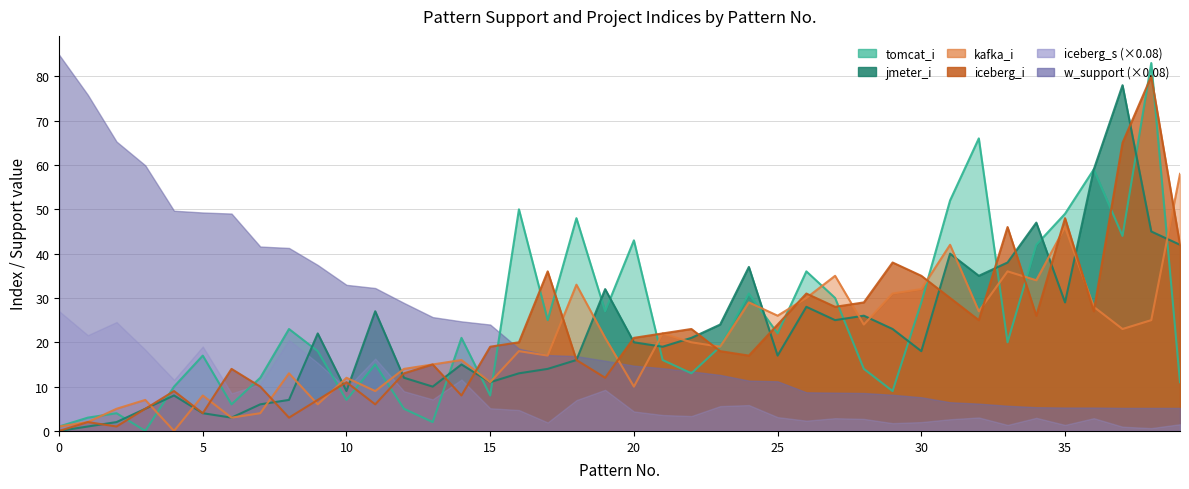

What is the maximum value for jmeter_i?

78